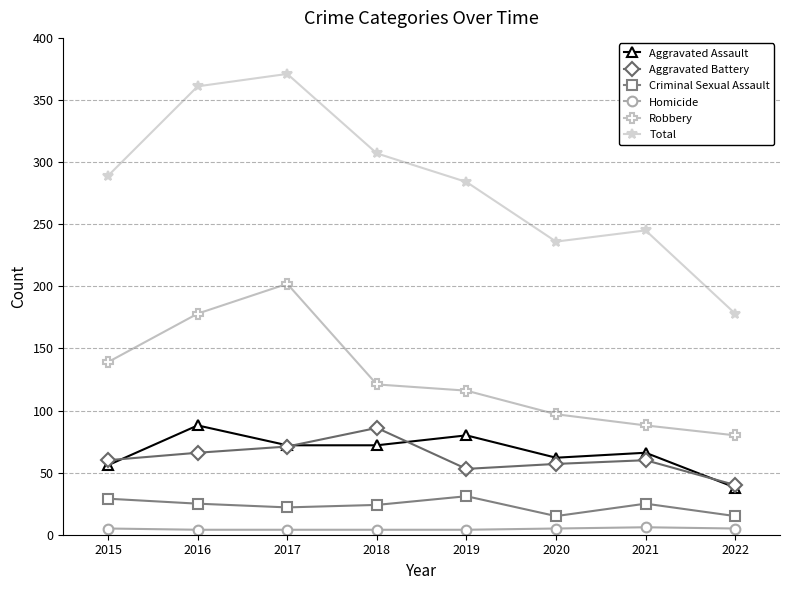

True or false: Aggravated Assault and Homicide cross at least once.

False